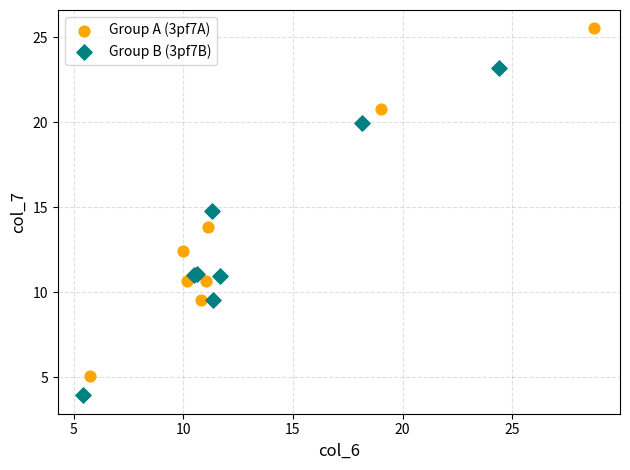

Which series reaches the maximum Y coordinate?

Group A (3pf7A)